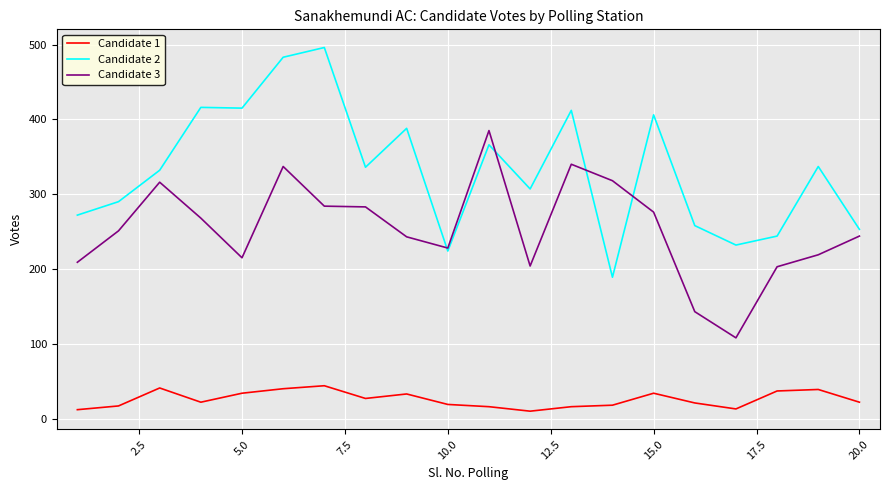

True or false: Candidate 3 and Candidate 1 cross at least once.

False